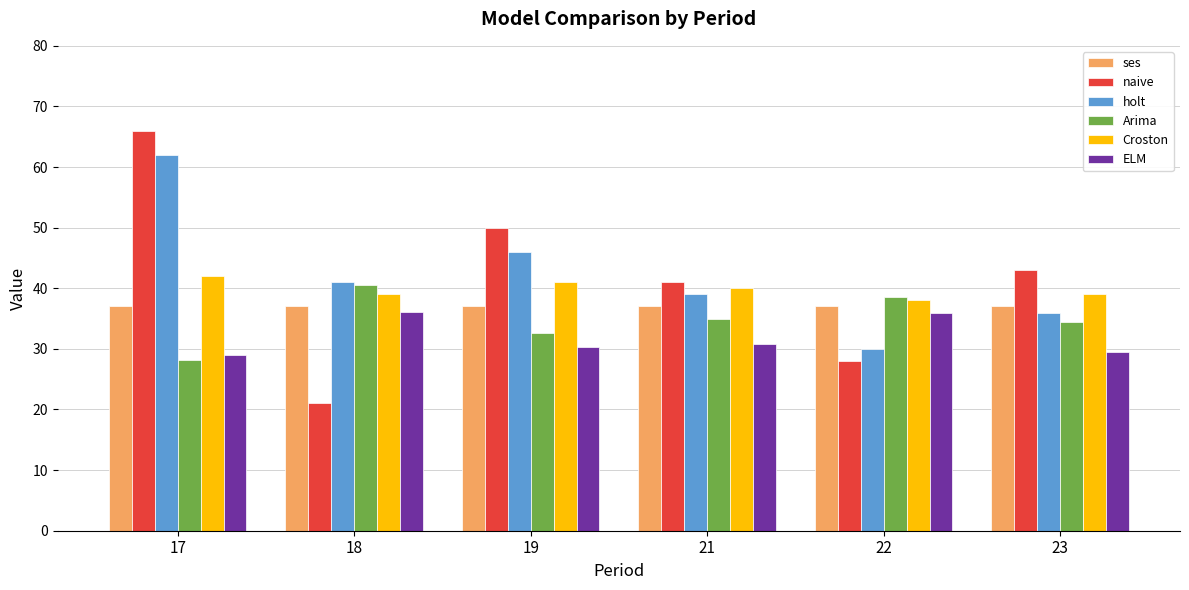

How many categories are shown in the chart?

6